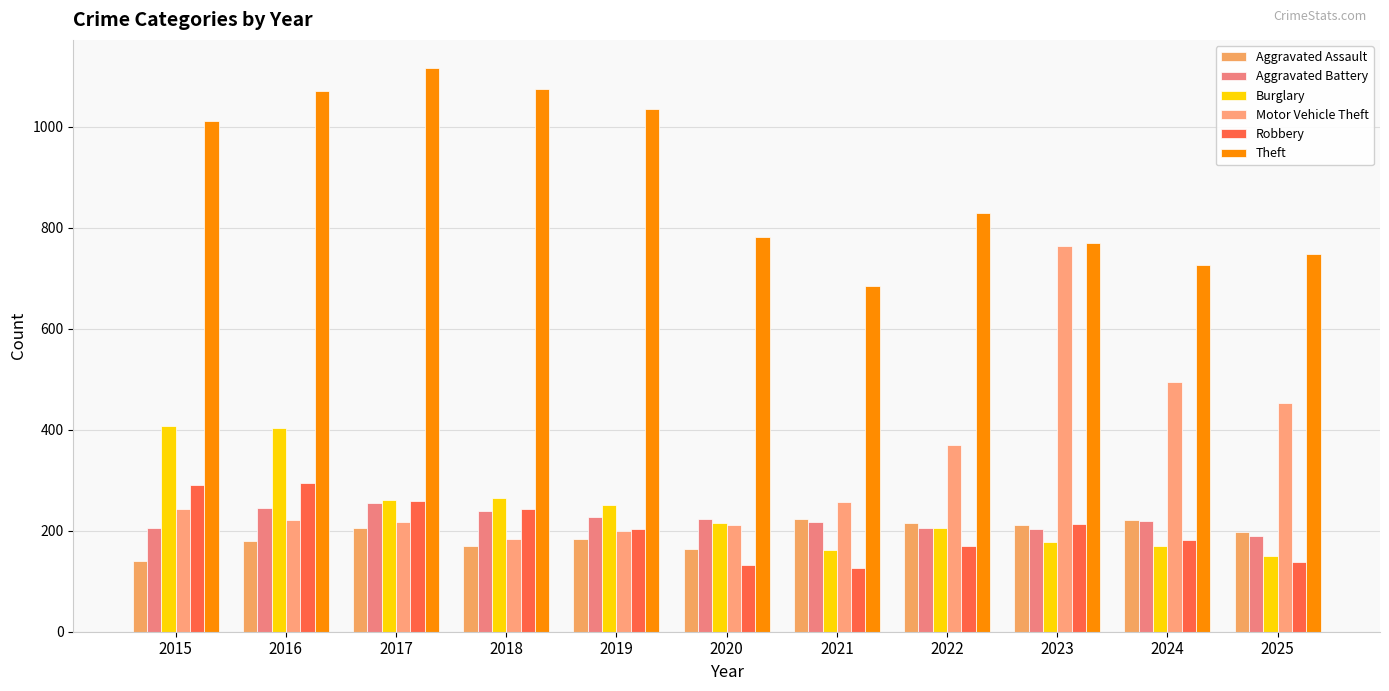

Does the chart contain any negative values?

No